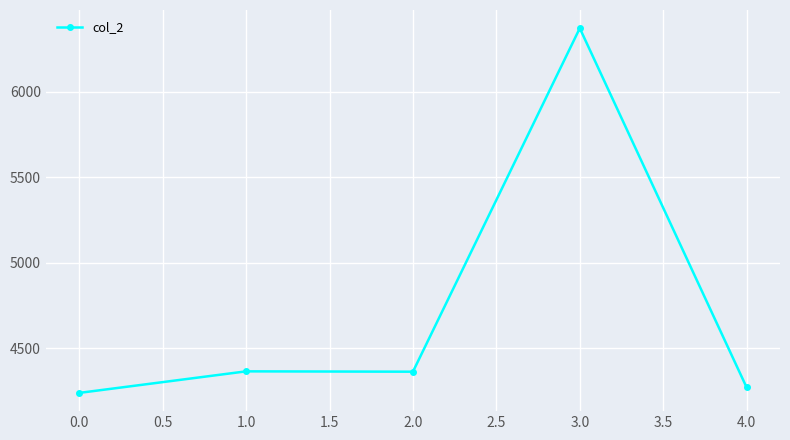

Which has a higher value, 4.0 or 3.0?

3.0